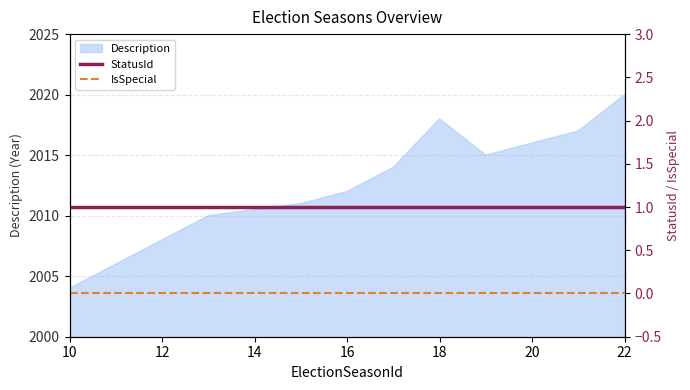

Is it true that Description equals 3490 at 10?

False